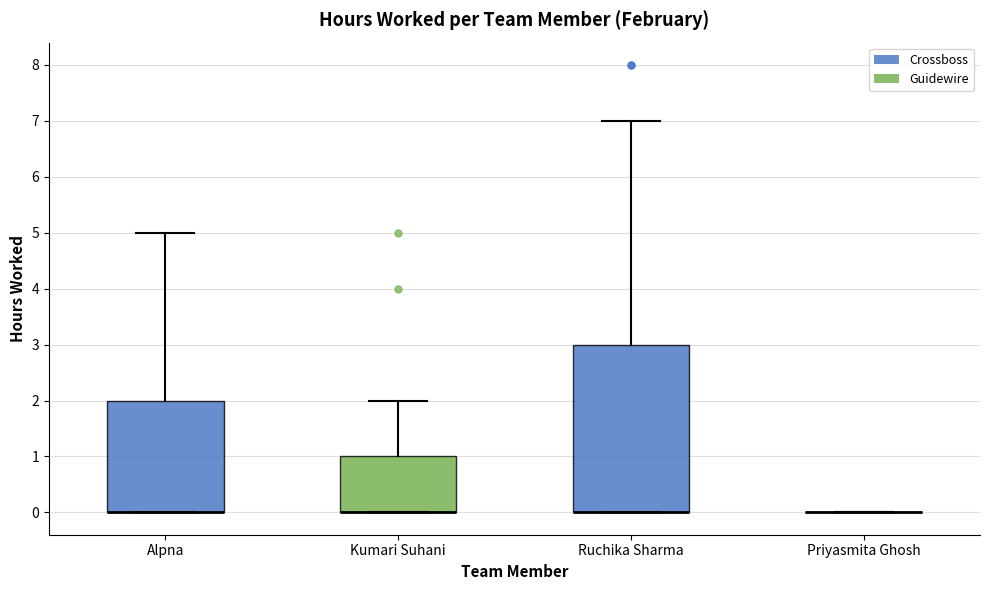

Reading left to right, transcribe this box plot: for each box, give where its median line is, the range the box spans, and where its two whiskers end, as read against the y-axis. The values are not printed on the chart, so give them approximately, as read against the axis.

Alpna: median 0 (drawn on the box's lower edge), box 0 to 2, whiskers 0 to 5
Kumari Suhani: median 0 (drawn on the box's lower edge), box 0 to 1, whiskers 0 to 2
Ruchika Sharma: median 0 (drawn on the box's lower edge), box 0 to 3, whiskers 0 to 7
Priyasmita Ghosh: box collapsed to a line at 0, whiskers 0 to 0